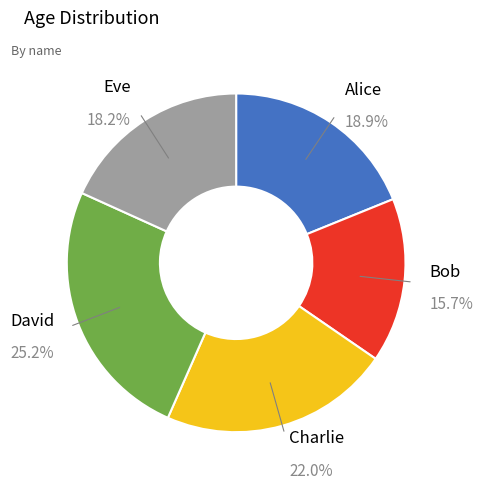

Between Alice and Charlie, which is larger?

Charlie